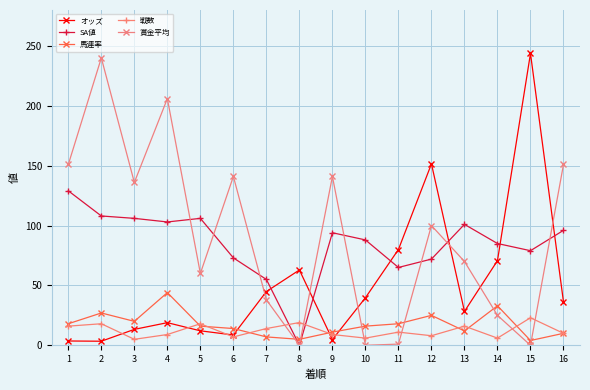

What is the sum of the 馬連率 values at 14 and 7?

40.0